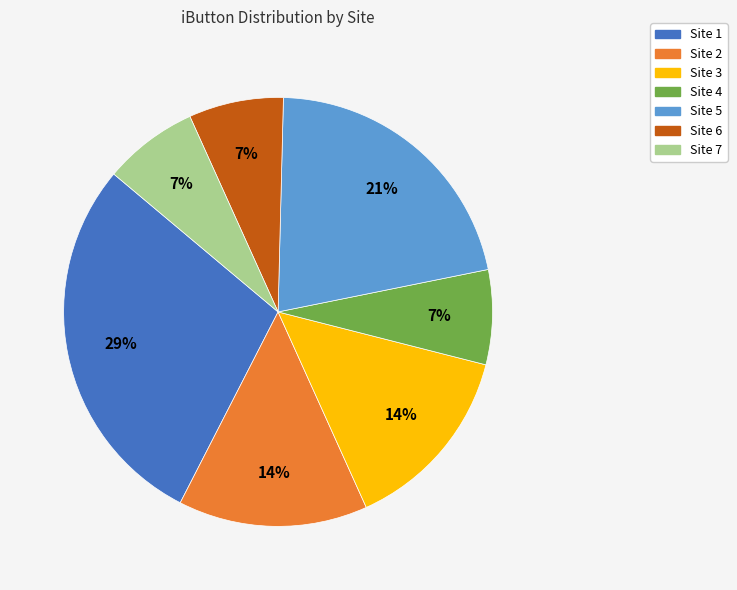

True or false: Site 5 accounts for 12% of the total.

False